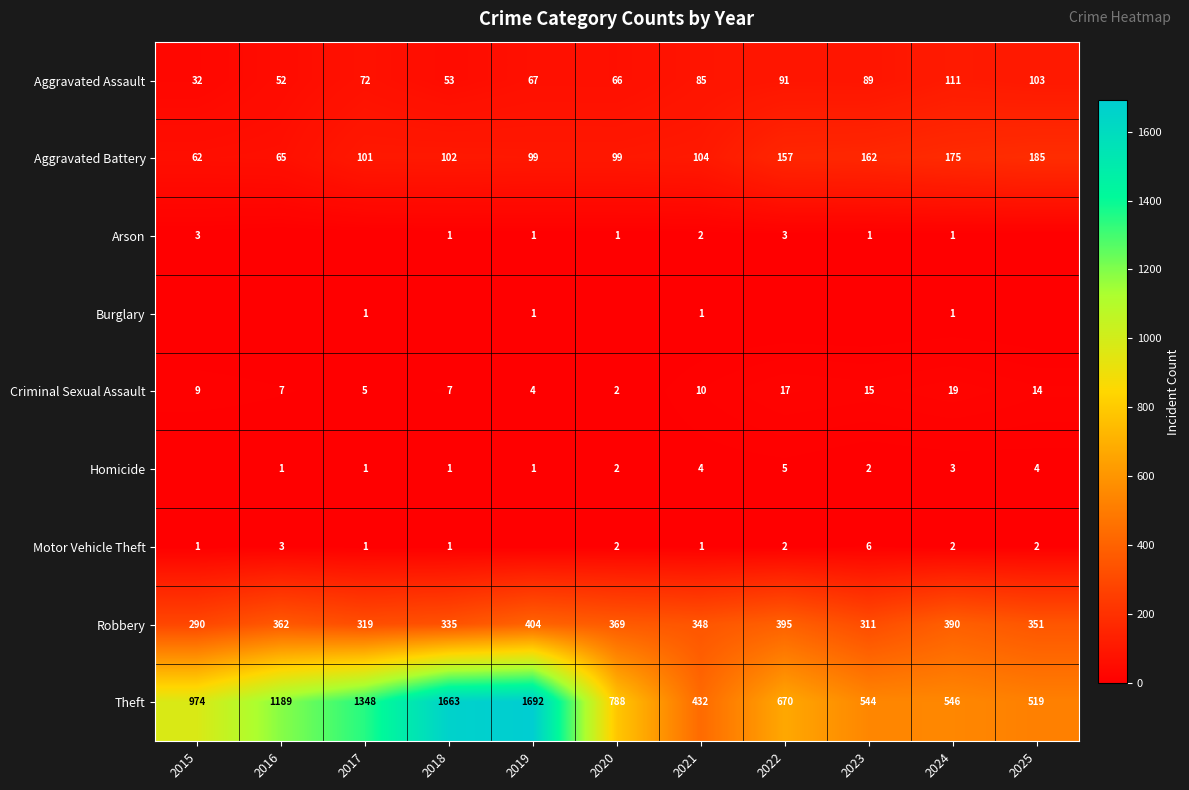

What is the average value of the Theft series?

942